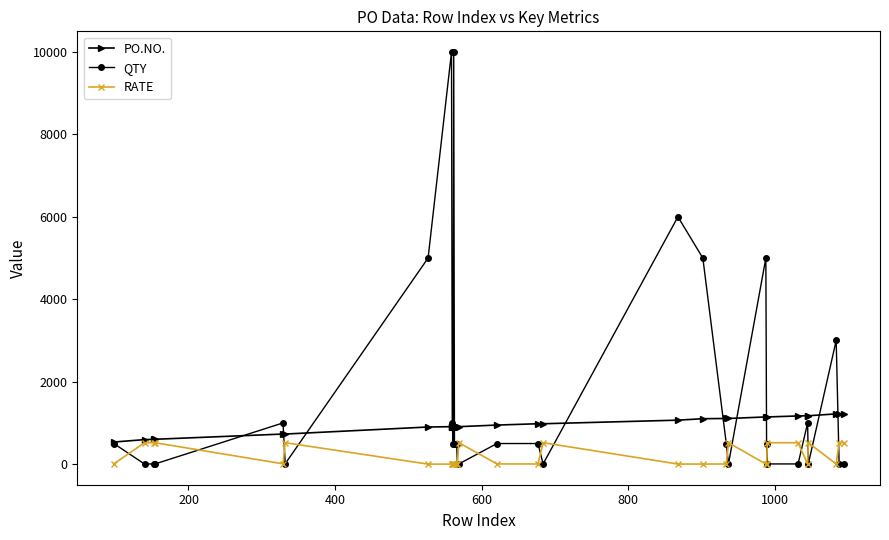

What is the value of the QTY point at the 28th from the left?

1000.0